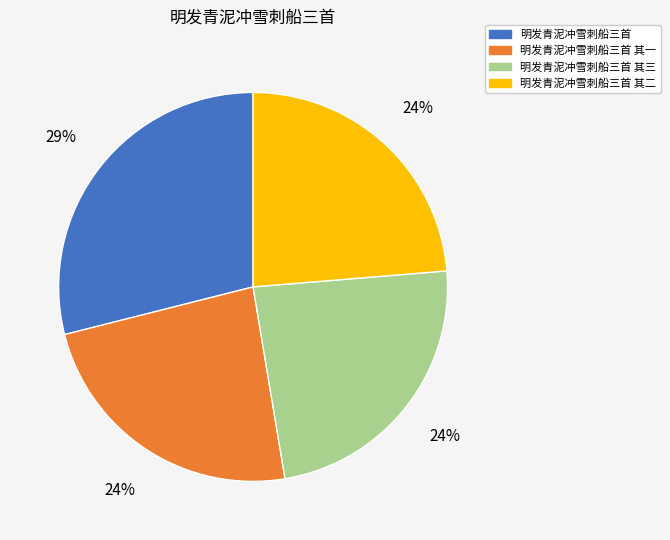

Does 明发青泥冲雪刺船三首 其二 account for over 50% of the chart?

No